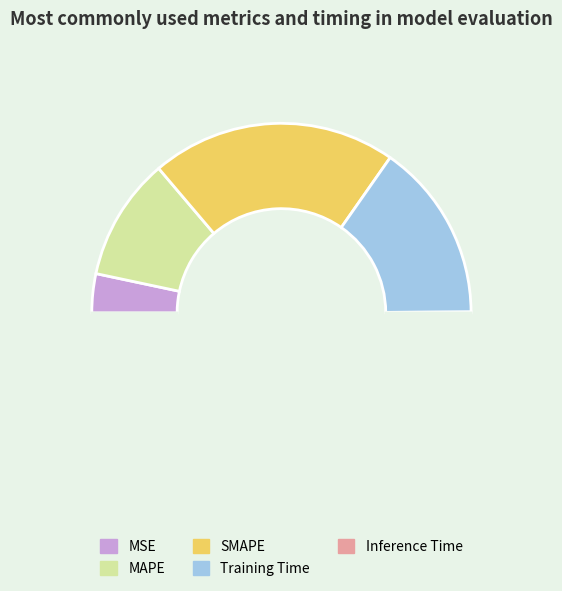

How many slices are in this pie chart?

5